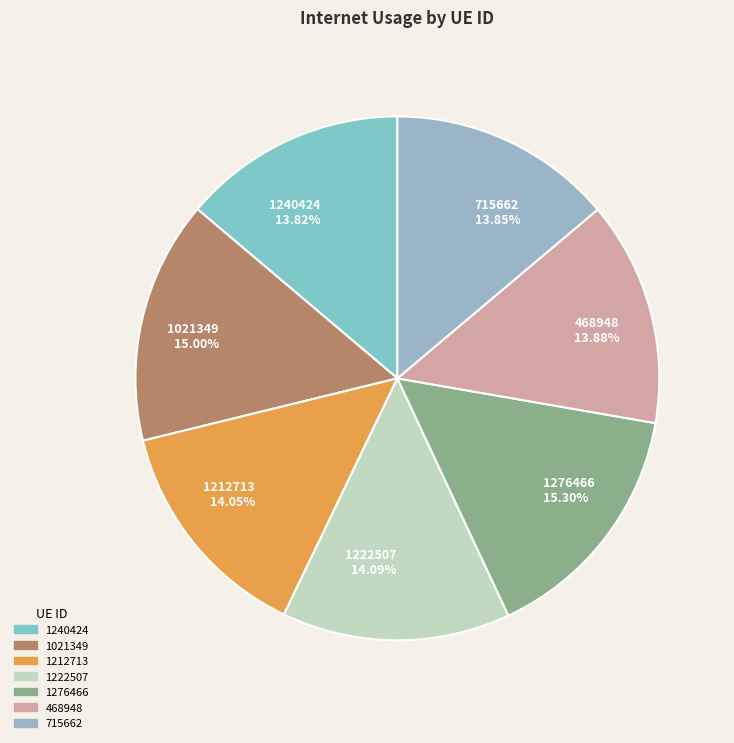

To the nearest percent, what is the difference between the largest and smallest slice percentages?

1%